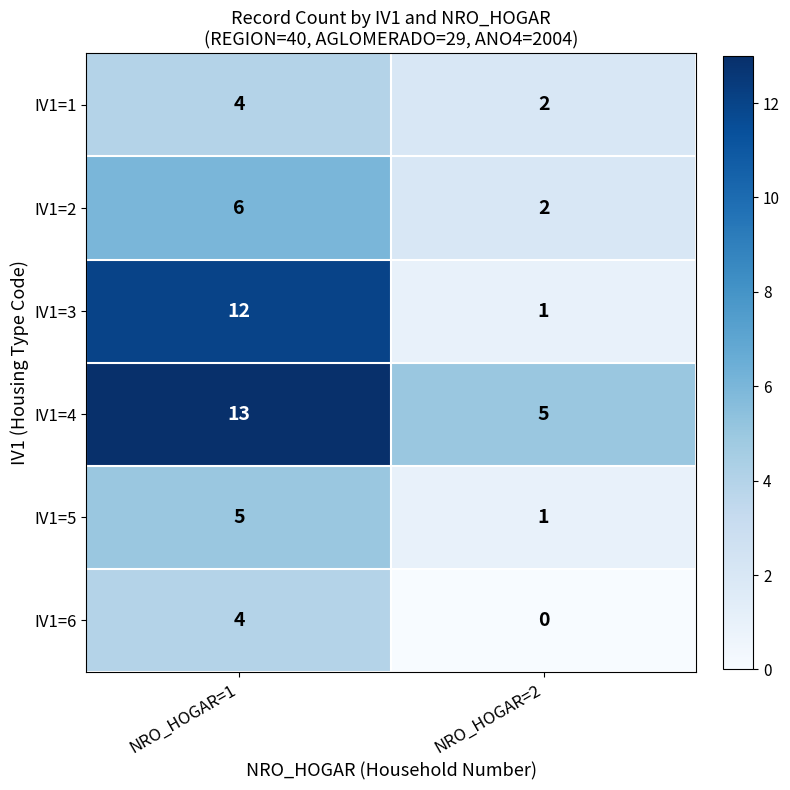

Which series has the widest spread of values?

IV1=3